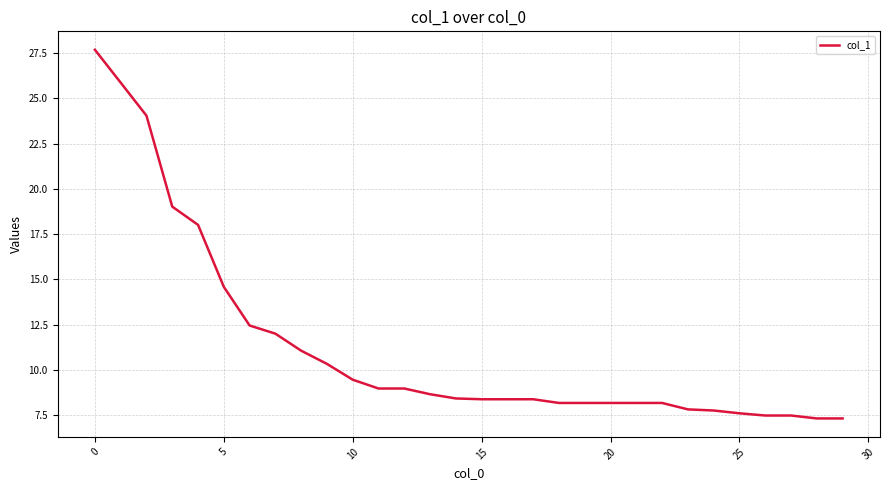

What is the maximum value shown in the chart?

27.7